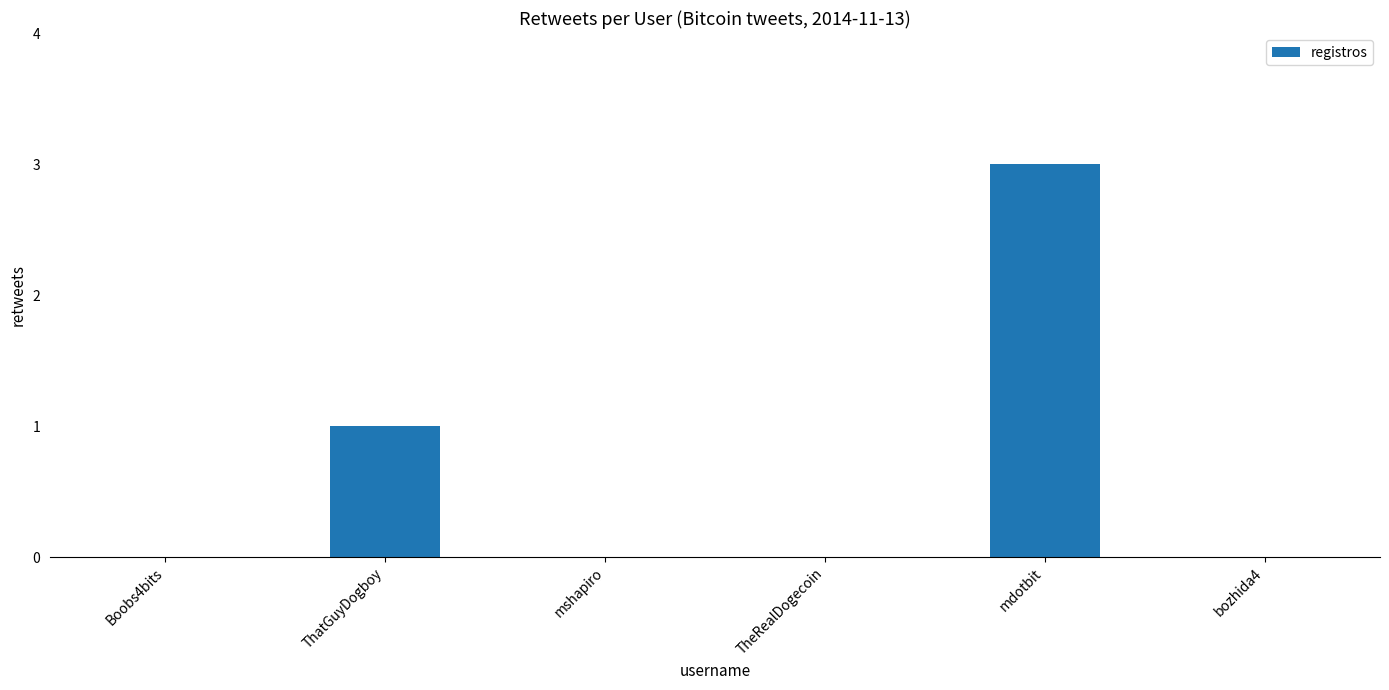

Are the bars horizontal?

No